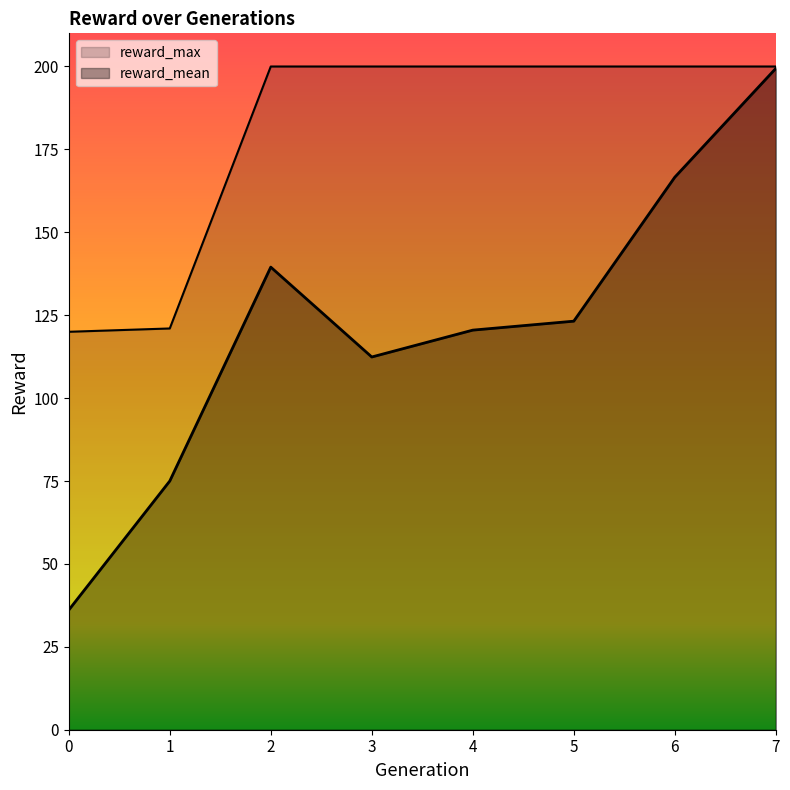

Rank the series at 3 from lowest to highest value.

reward_mean, reward_max